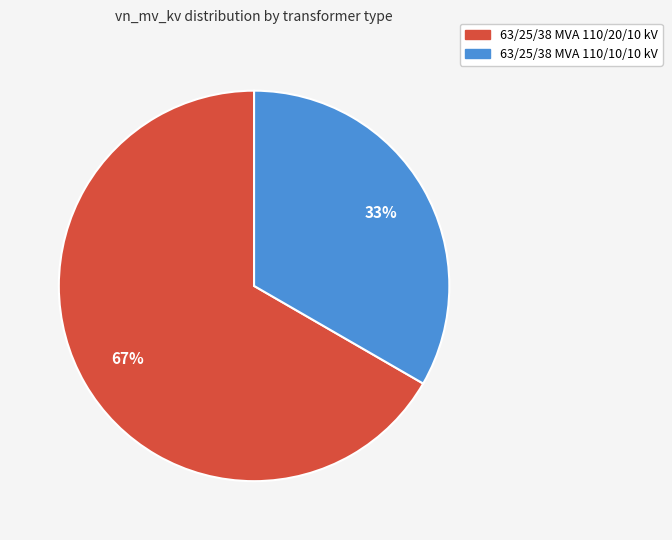

What is the largest slice in the pie chart?

63/25/38 MVA 110/20/10 kV